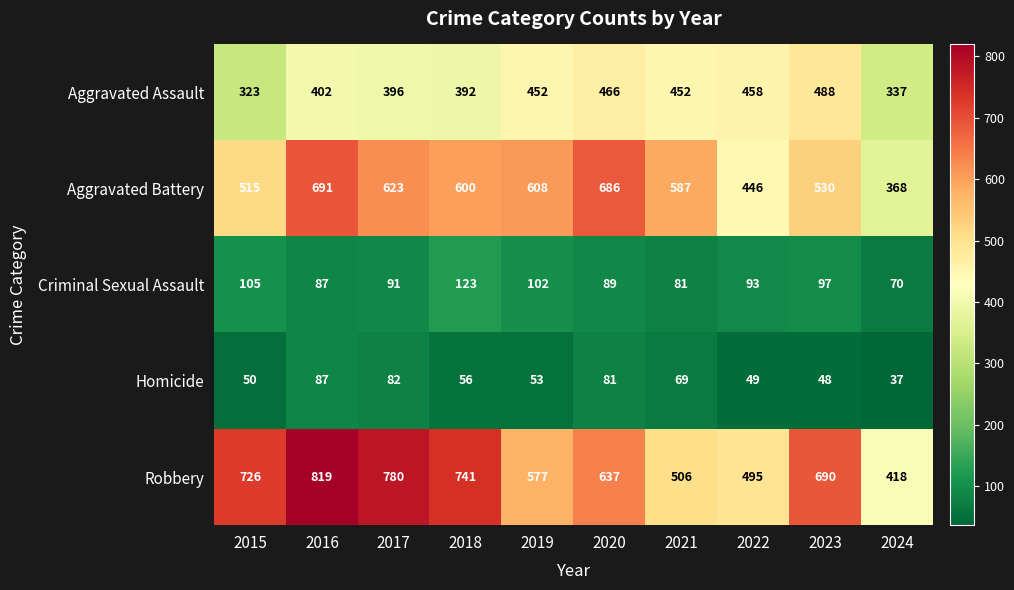

Where does the Robbery series first go above 690?

2015